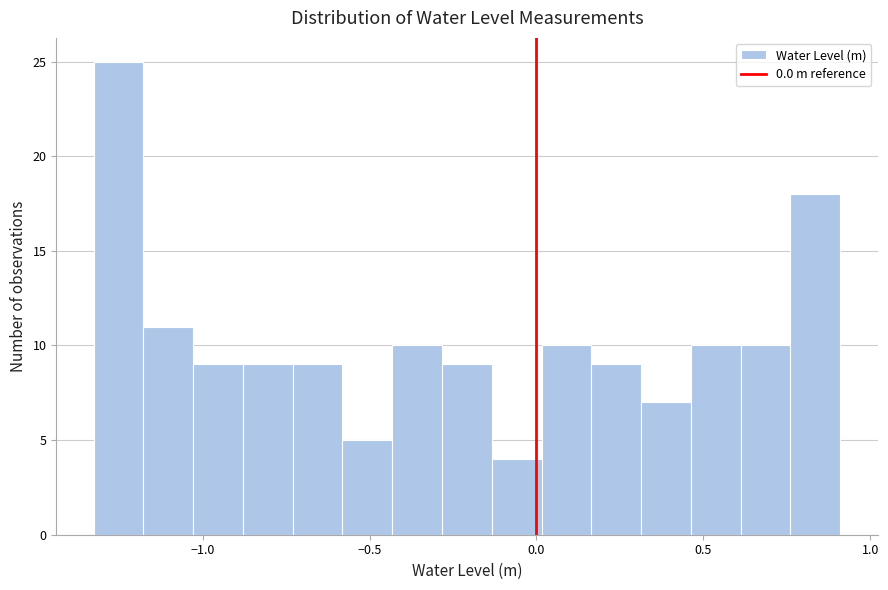

Read against the x-axis, roughly where is the centre of the tallest bar?

-1.25